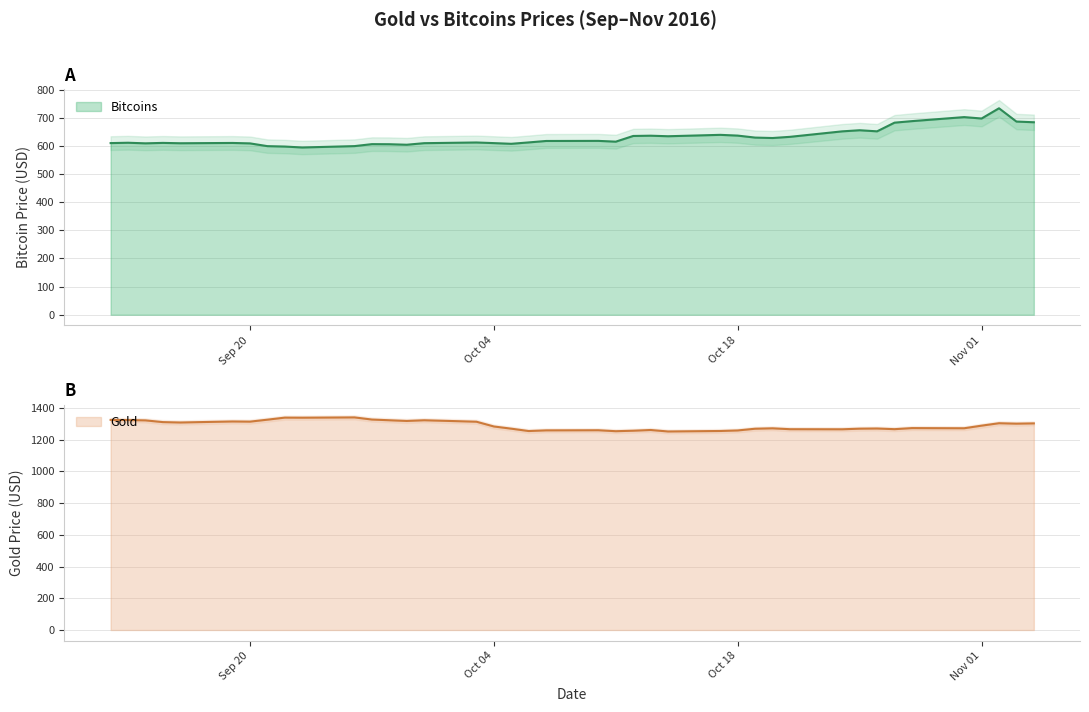

List the series in order of their overall mean, lowest first.

Bitcoins, Gold